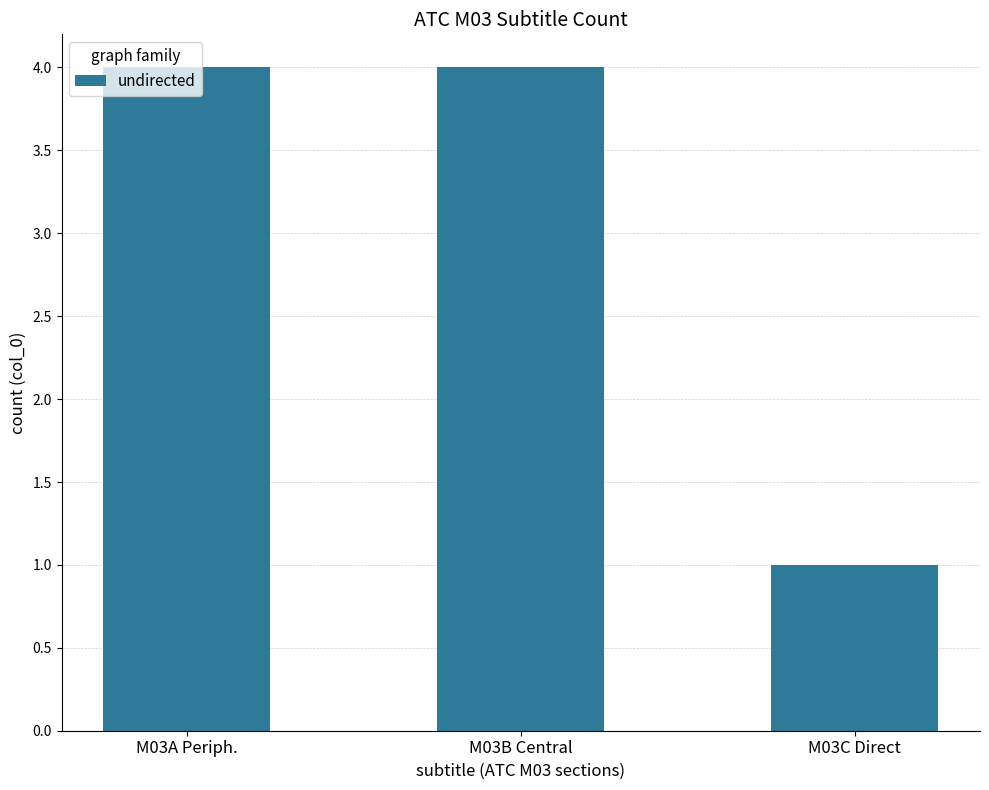

Where is the data nearest to the value 2?

M03C Direct